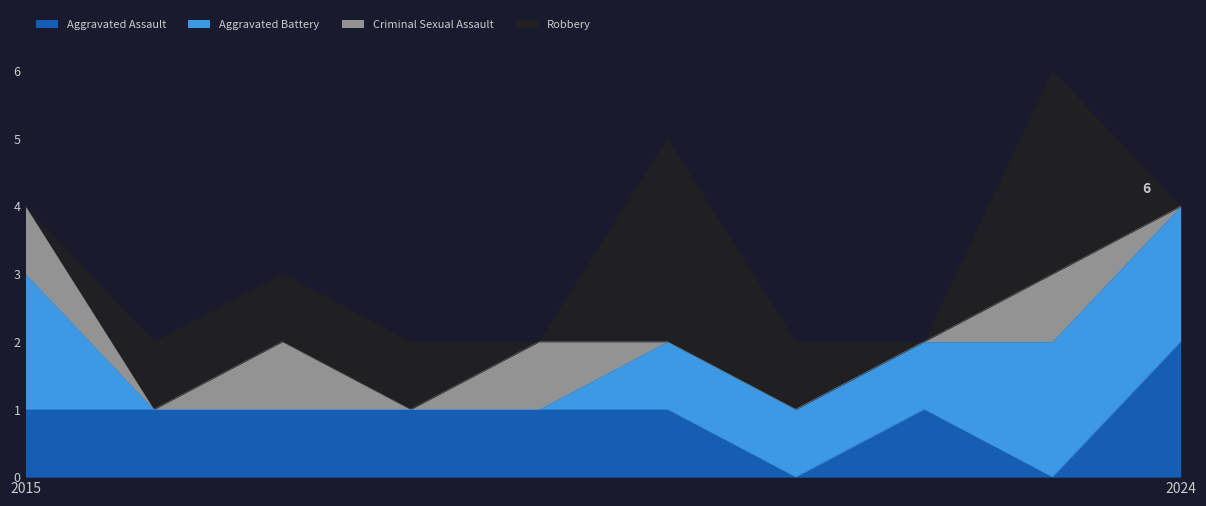

The Aggravated Assault series shows 1 at 2016. True or false?

True